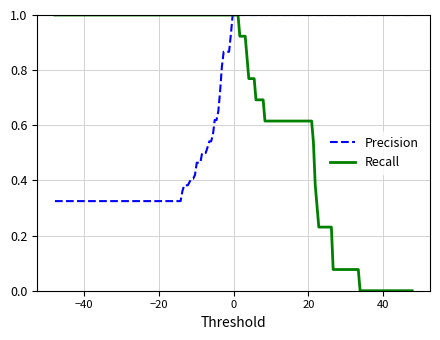

Which series has the widest spread of values?

Recall